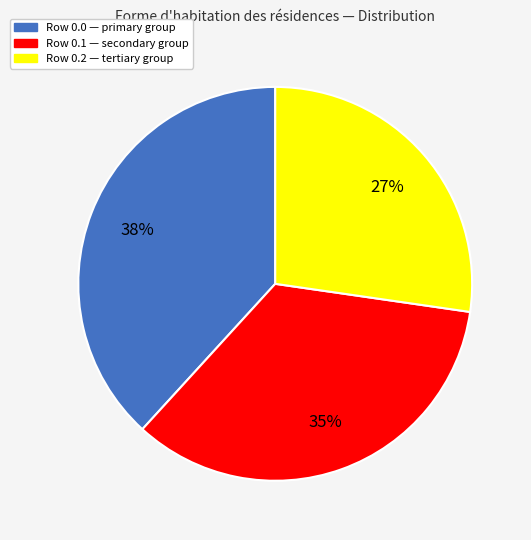

To the nearest percent, what is the average slice percentage?

33%